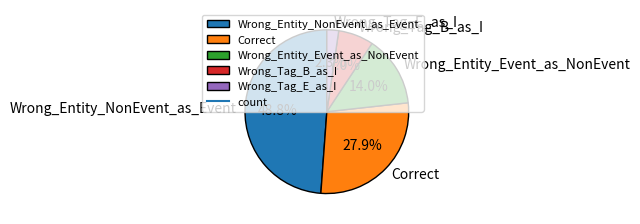

Rank the categories by value from lowest to highest.

Wrong_Tag_E_as_I, Wrong_Tag_B_as_I, Wrong_Entity_Event_as_NonEvent, Correct, Wrong_Entity_NonEvent_as_Event